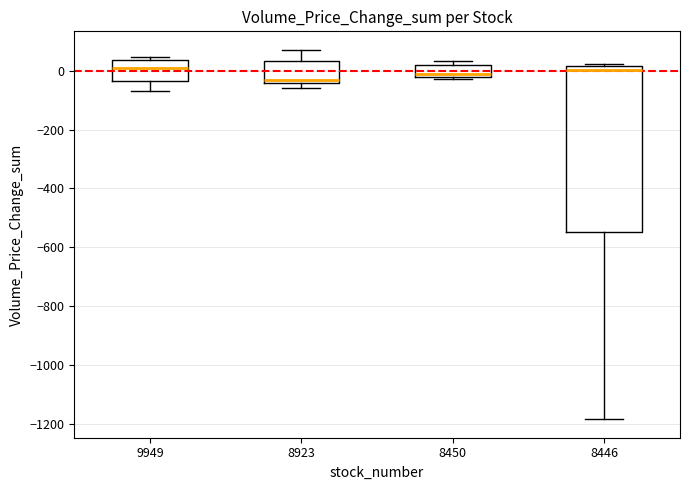

Reading left to right, read every box against the y-axis: the position of its median line, the range the box covers, and the ends of its whiskers. The values are not printed on the chart, so give them approximately, as read against the axis.

9949: median 20, box -40 to 40, whiskers -60 to 40 (just above the box's upper edge)
8923: median -20, box -40 to 40, whiskers -60 to 80
8450: median -20 (just above the box's lower edge), box -20 to 20, whiskers -20 (just below the box's lower edge) to 40
8446: median 0, box -540 to 20, whiskers -1180 to 20 (just above the box's upper edge)